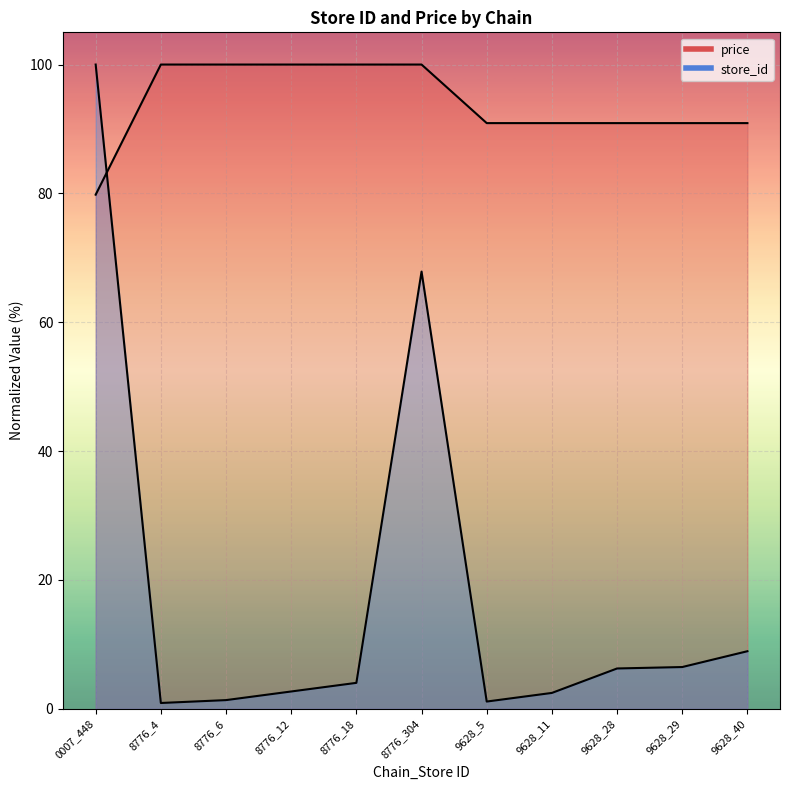

How many lines are shown in the chart?

2